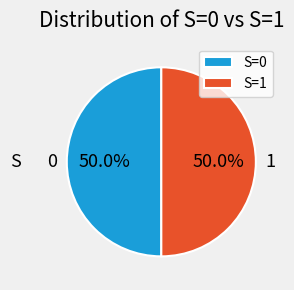

What is the ratio of the value at S=1 to the value at S=0?

1.0